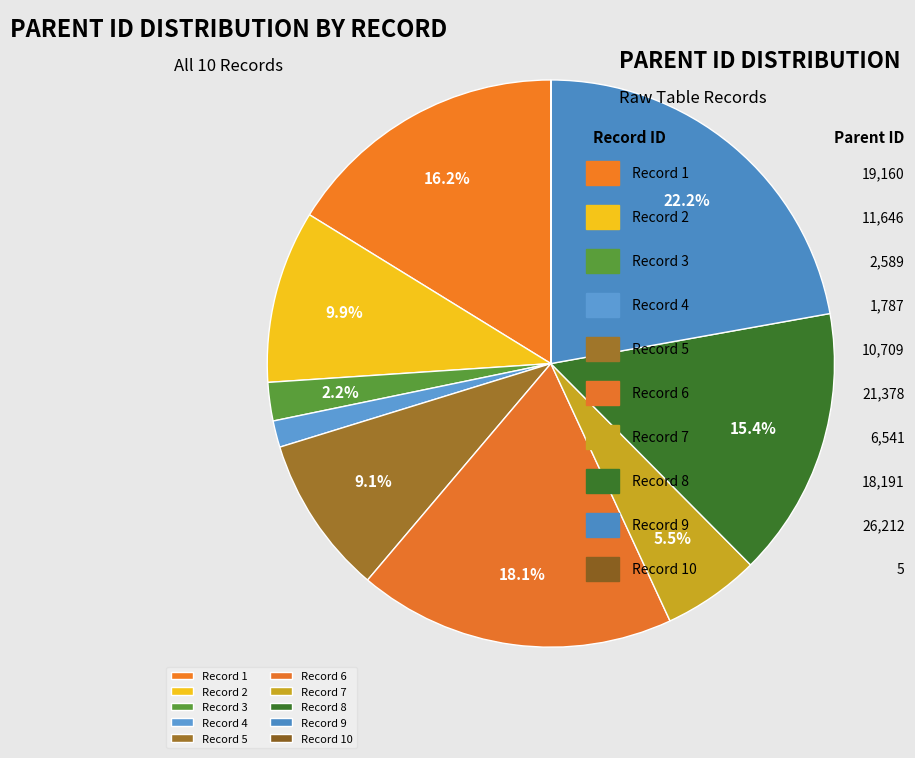

Is there any slice that represents more than half of the pie?

No